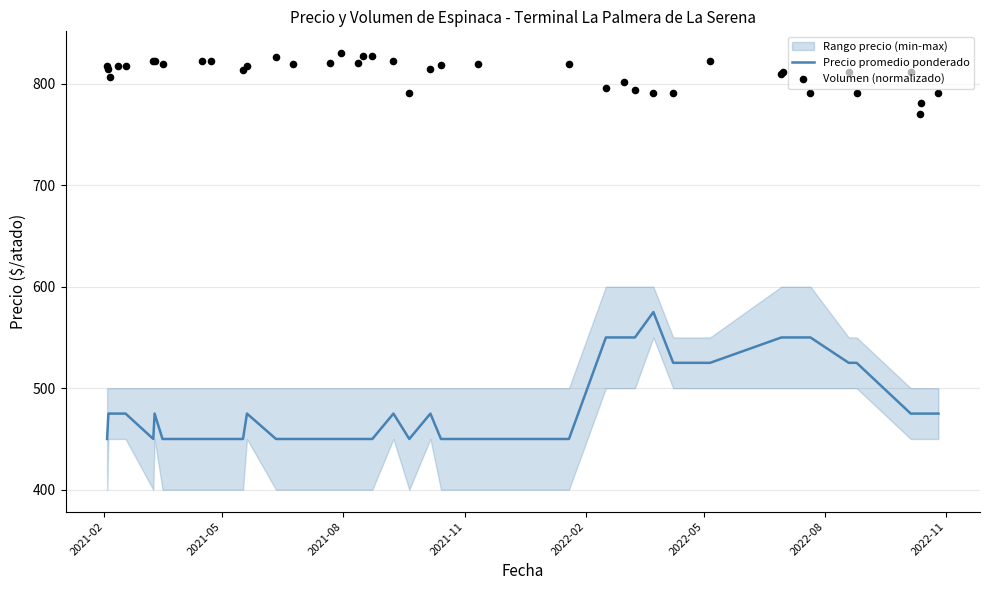

What is the highest value of the Precio promedio ponderado series?

575